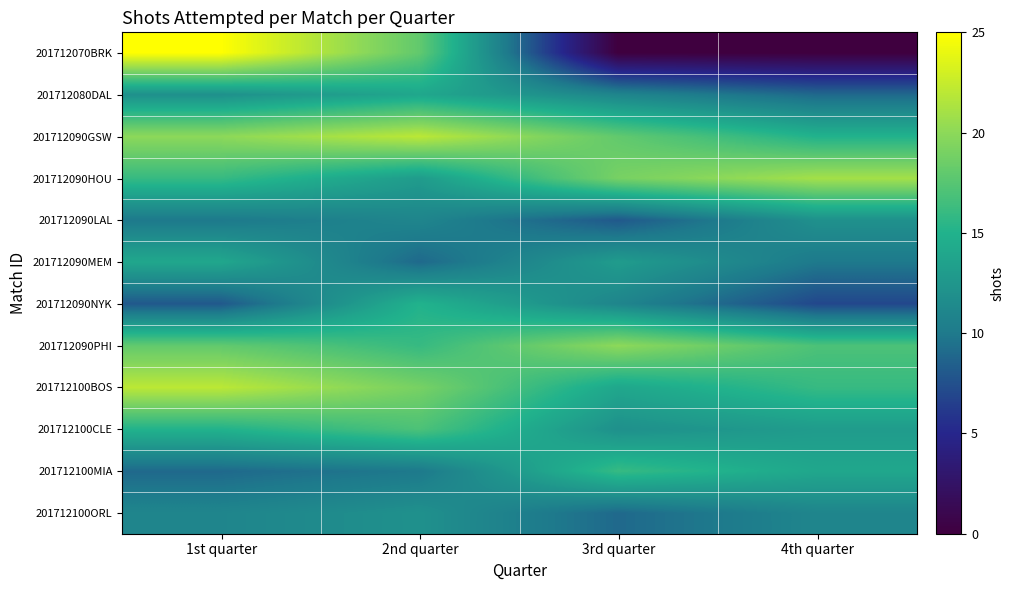

How many categories are shown in the chart?

4